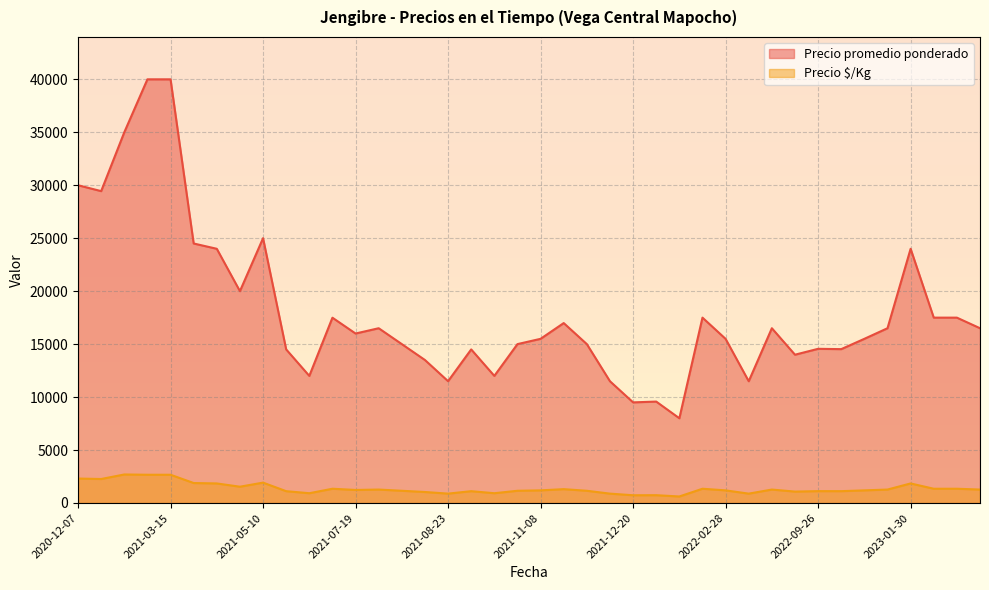

How many data points does each series have?

40